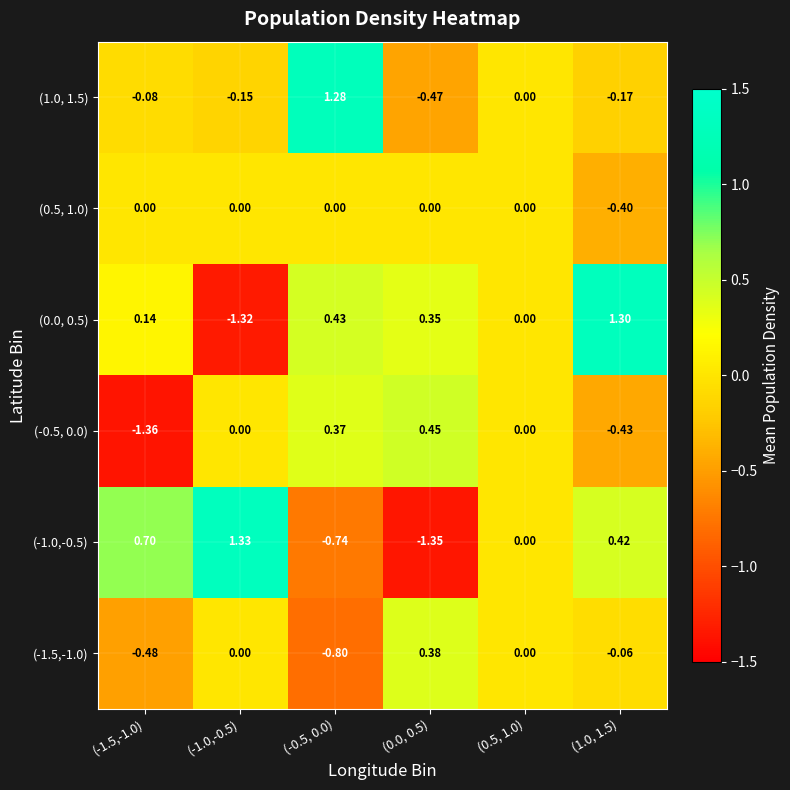

Which series has the largest range (max minus min)?

(-1.0,-0.5)